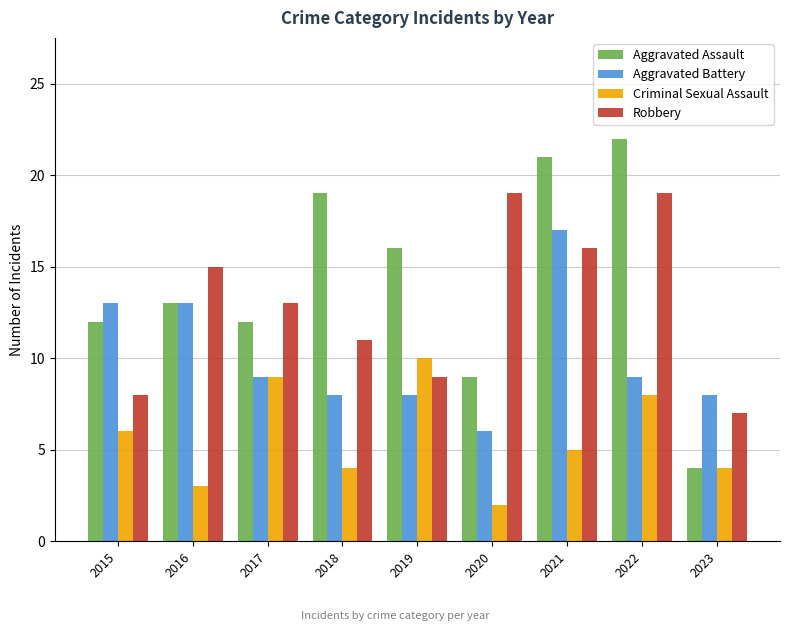

How many groups of bars are there?

9